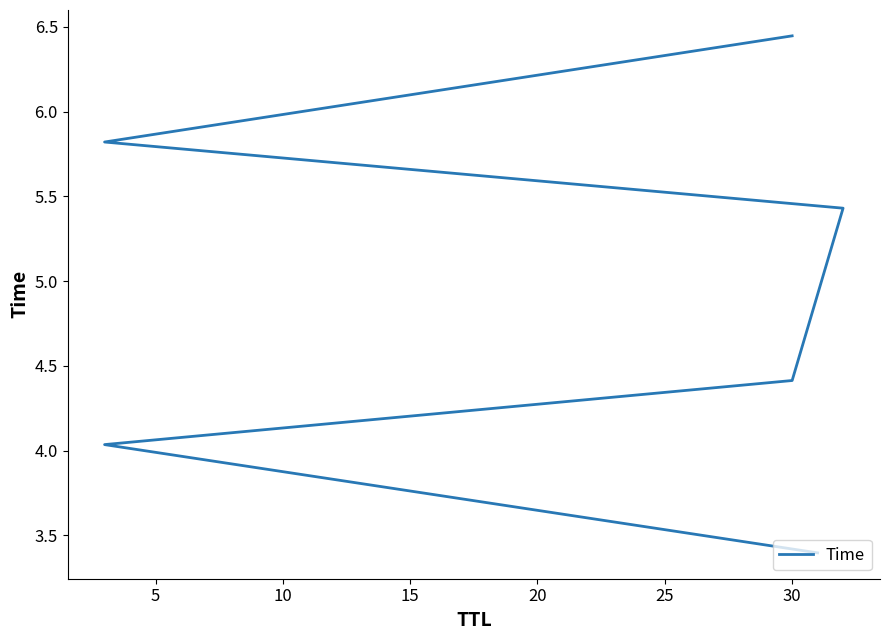

What is the approximate value at 25?

6.4